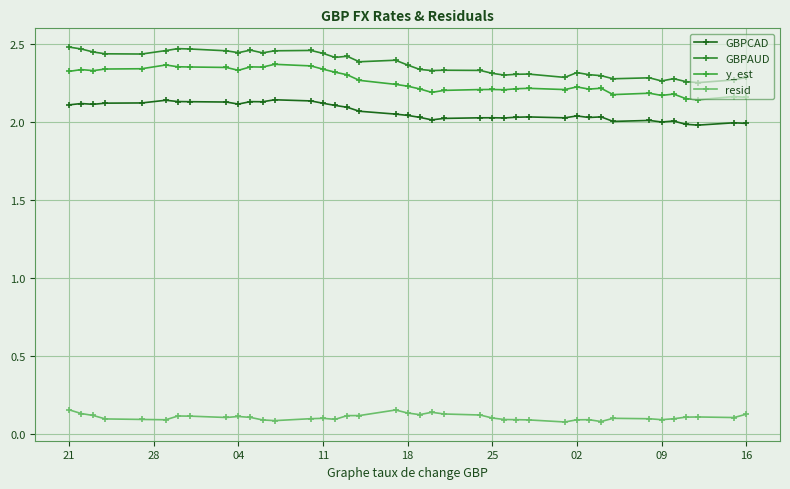

True or false: GBPCAD and resid cross at least once.

False